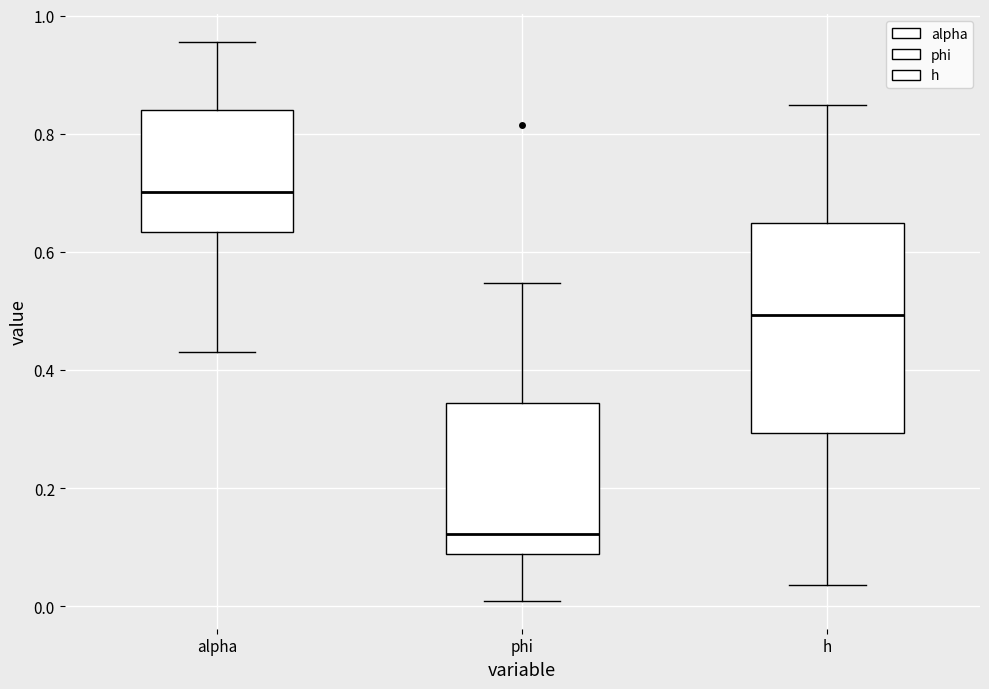

Reading left to right, transcribe this box plot: for each box, give where its median line is, the range the box spans, and where its two whiskers end, as read against the y-axis. The values are not printed on the chart, so give them approximately, as read against the axis.

alpha: median 0.70, box 0.64 to 0.84, whiskers 0.44 to 0.96
phi: median 0.12, box 0.08 to 0.34, whiskers 0.00 to 0.54
h: median 0.50, box 0.30 to 0.64, whiskers 0.04 to 0.84